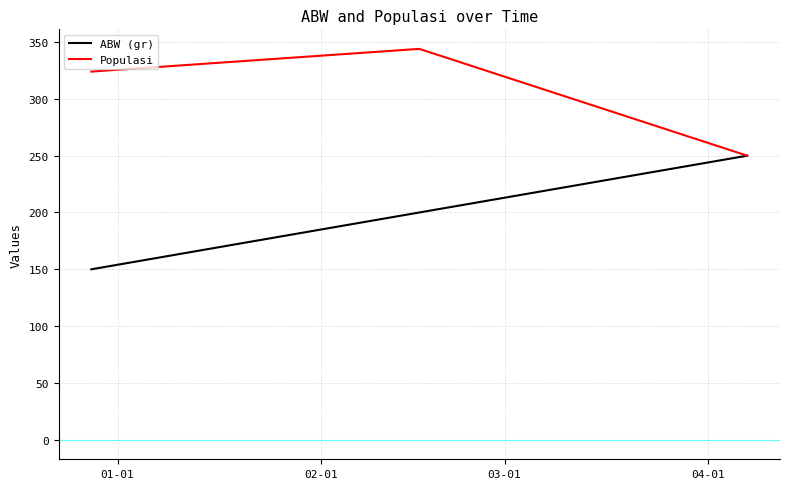

What is the highest value of the Populasi series?

344